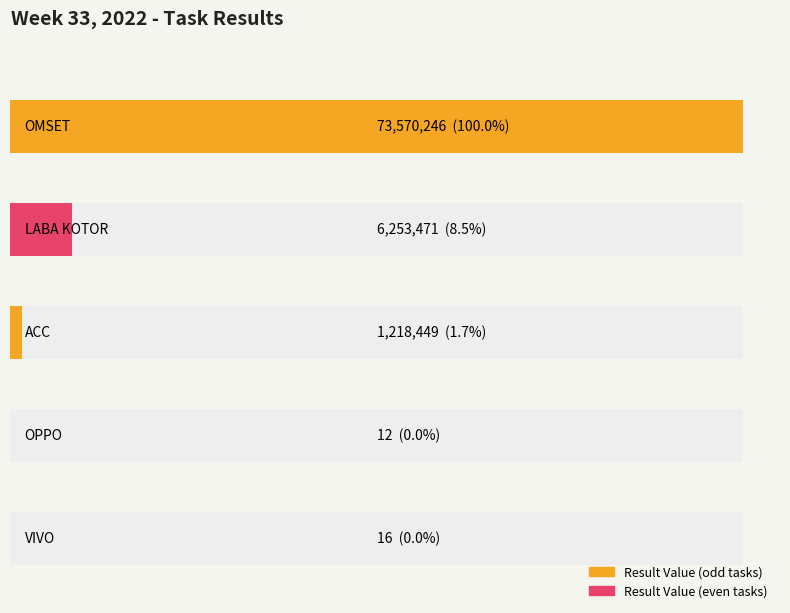

How many bars are there in total?

5